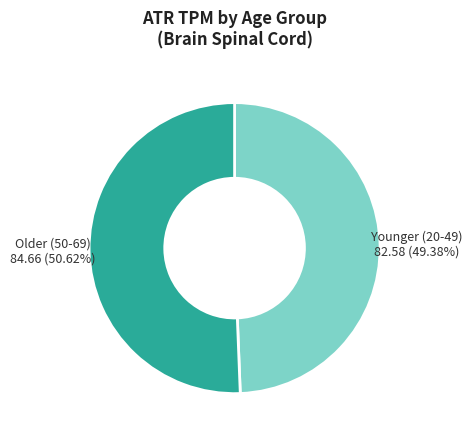

Rank the categories by value from highest to lowest.

Older (50-69), Younger (20-49)